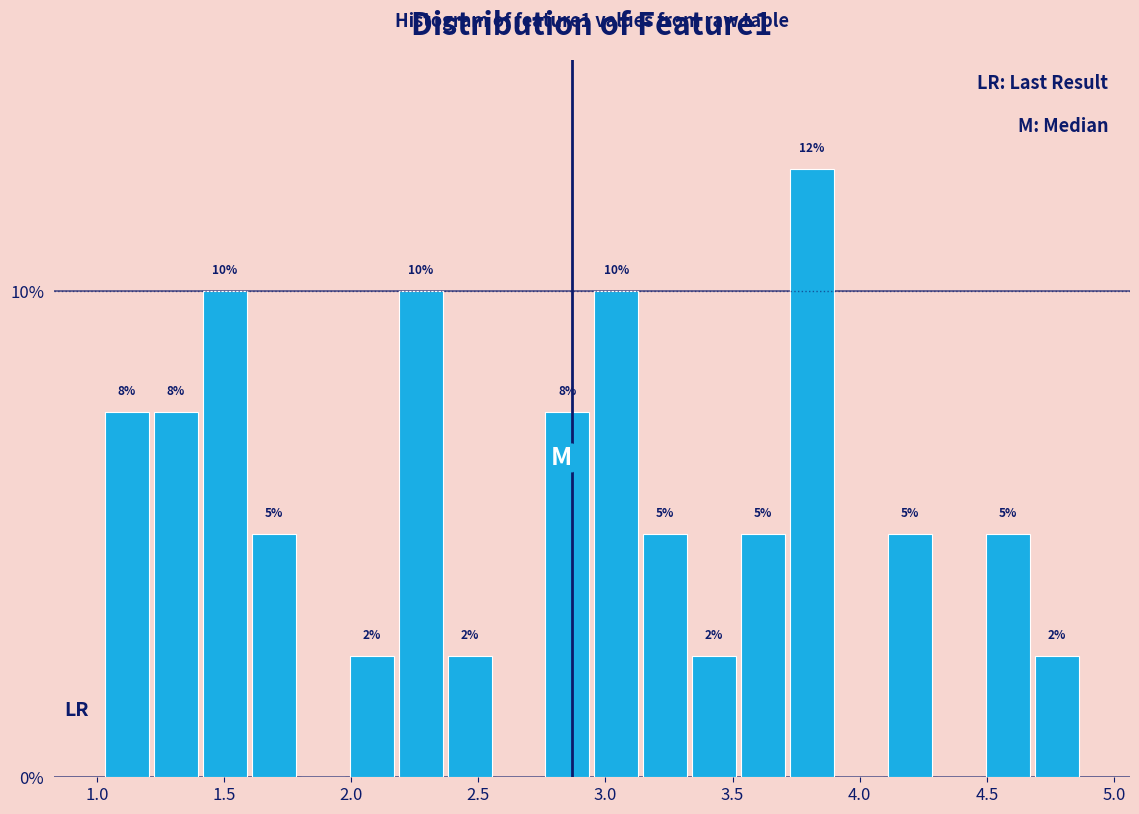

Around what value on the x-axis is the tallest bar? Give the approximate position of its centre, as read against the axis.

3.80